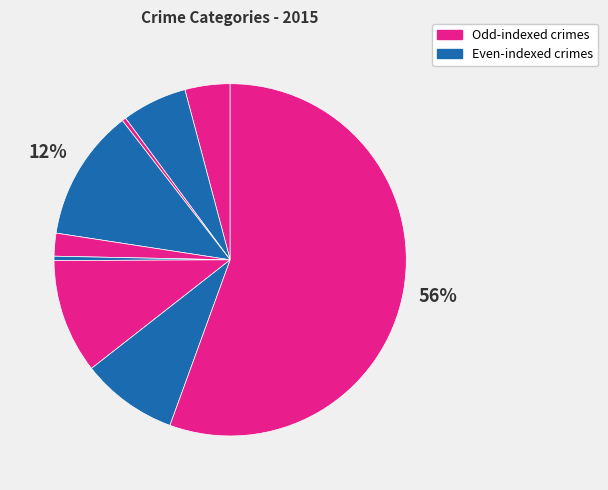

How many slices are in this pie chart?

9